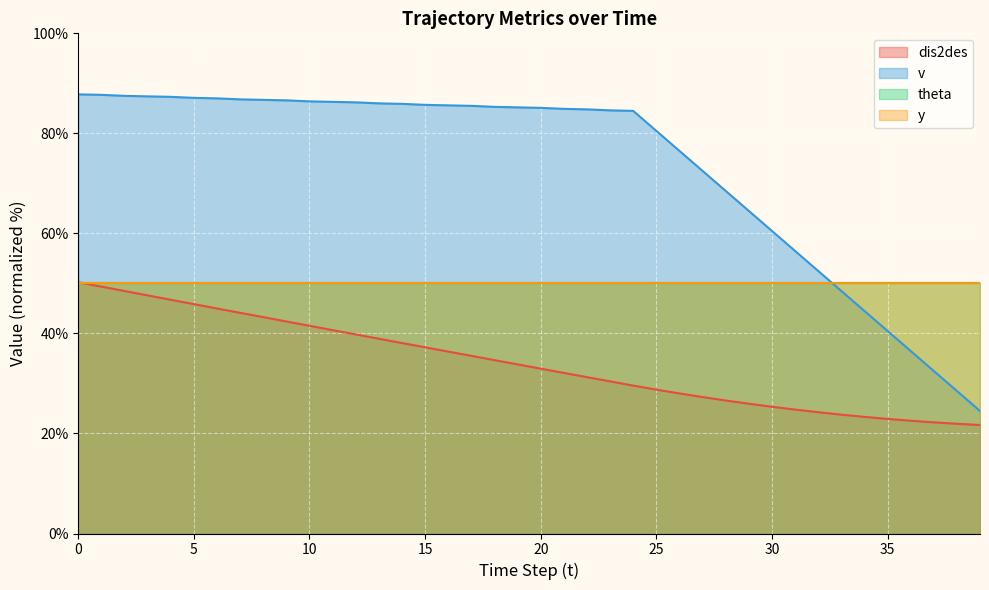

The value of dis2des at 12 is 39.8. True or false?

True